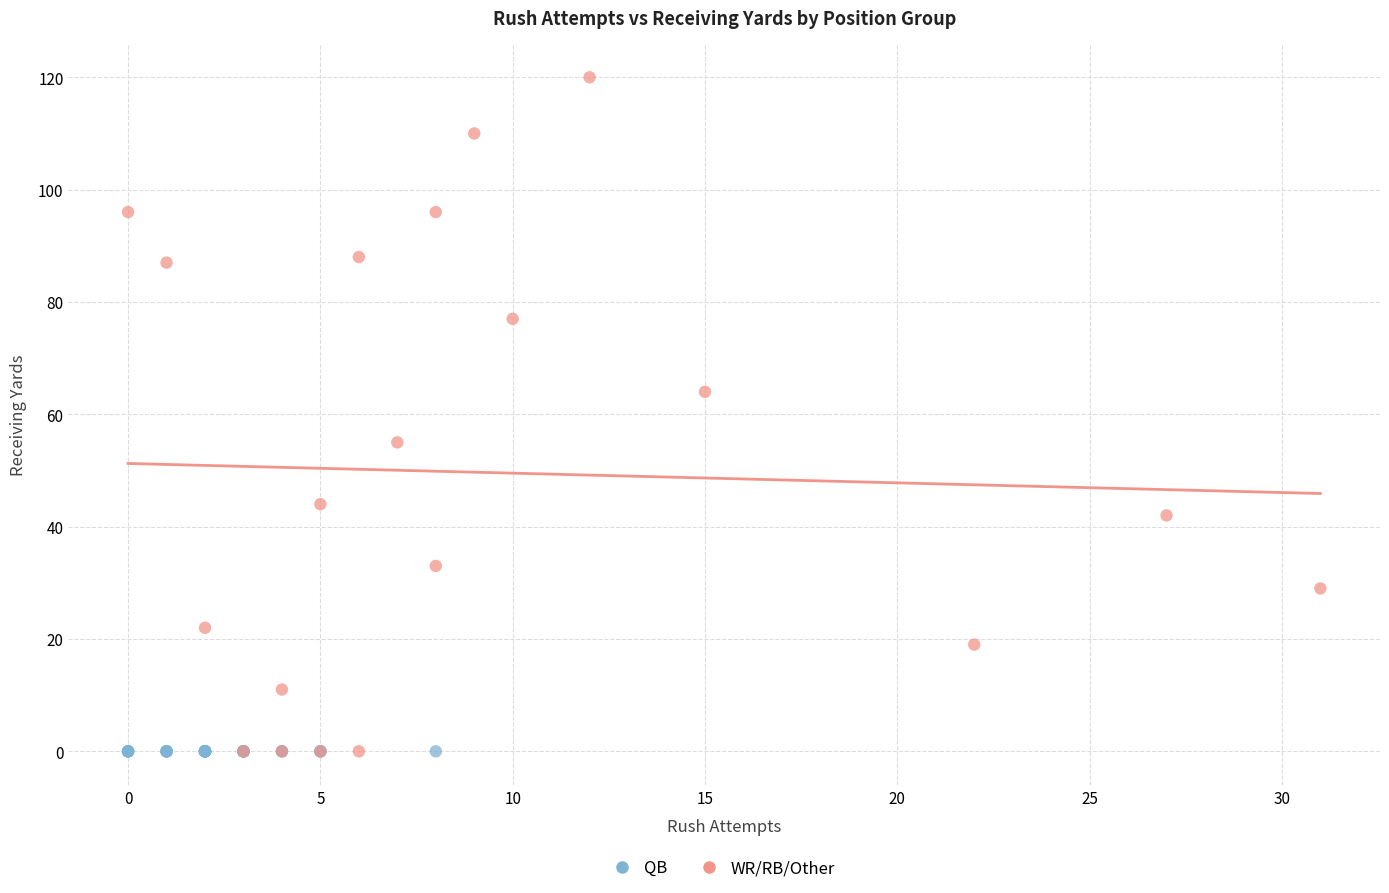

Which series contains the highest Y value?

WR/RB/Other